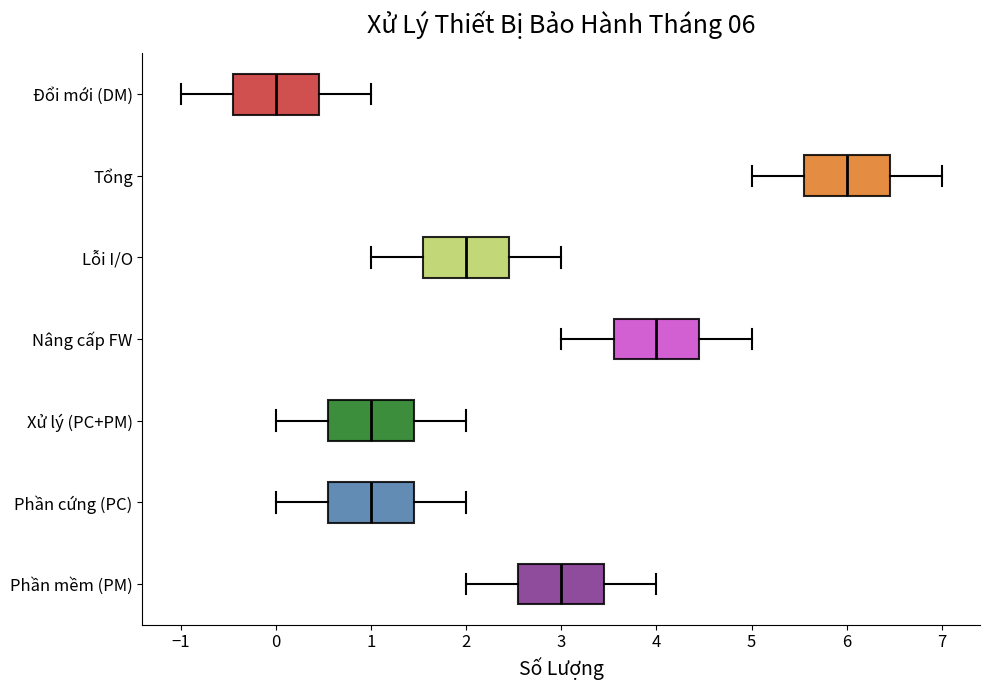

Which box's median line is the furthest to the left?

Đổi mới (DM)